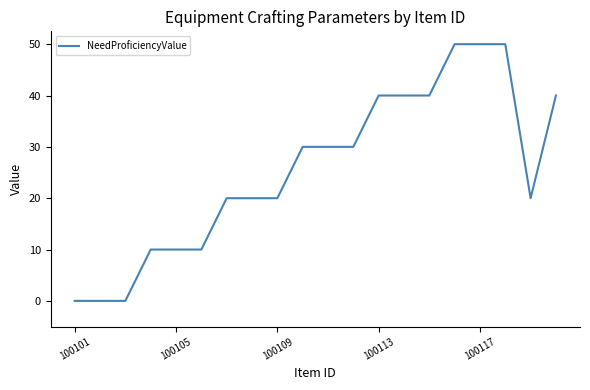

Count the values in the range 10 to 40.

14